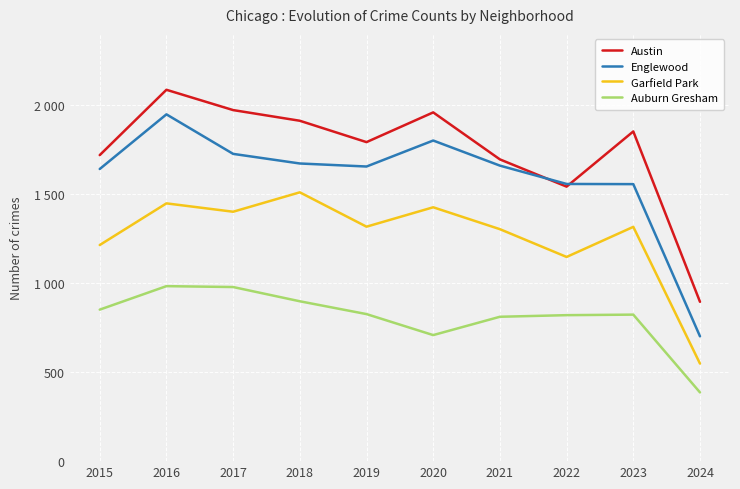

Does the chart have visible grid lines?

Yes